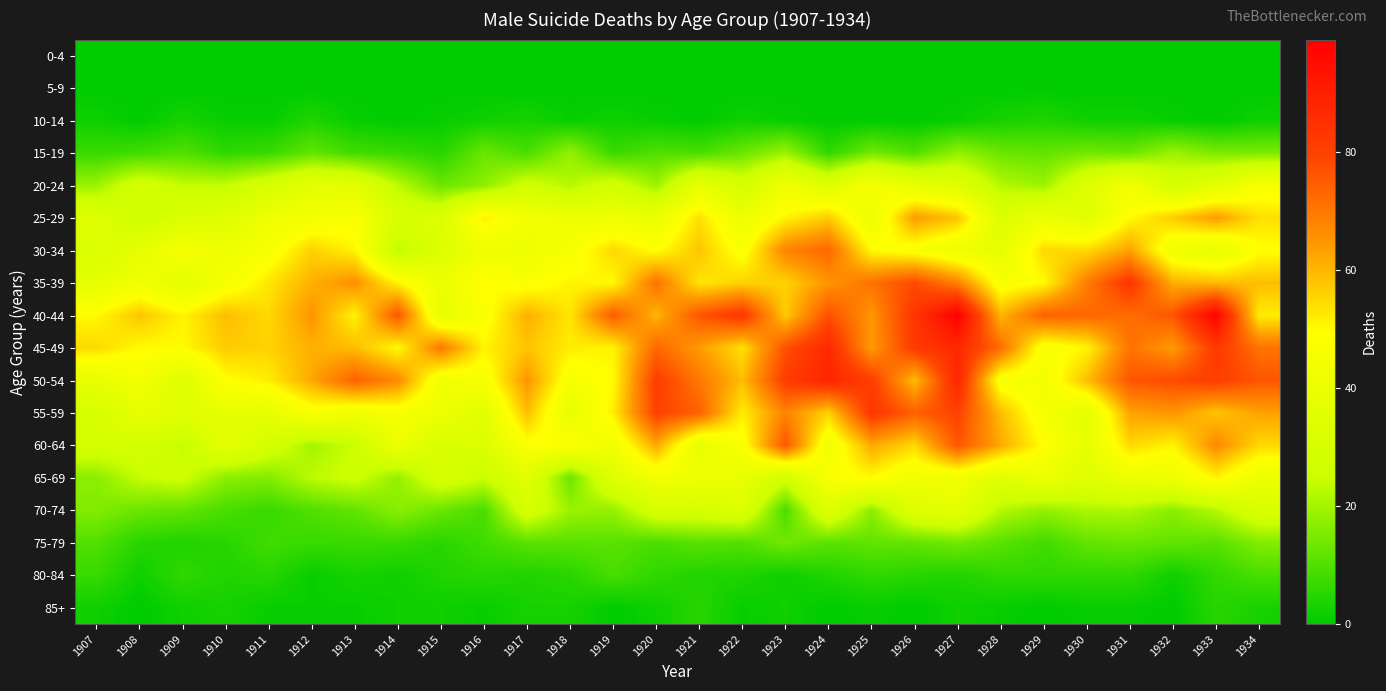

How many series are shown in this chart?

18